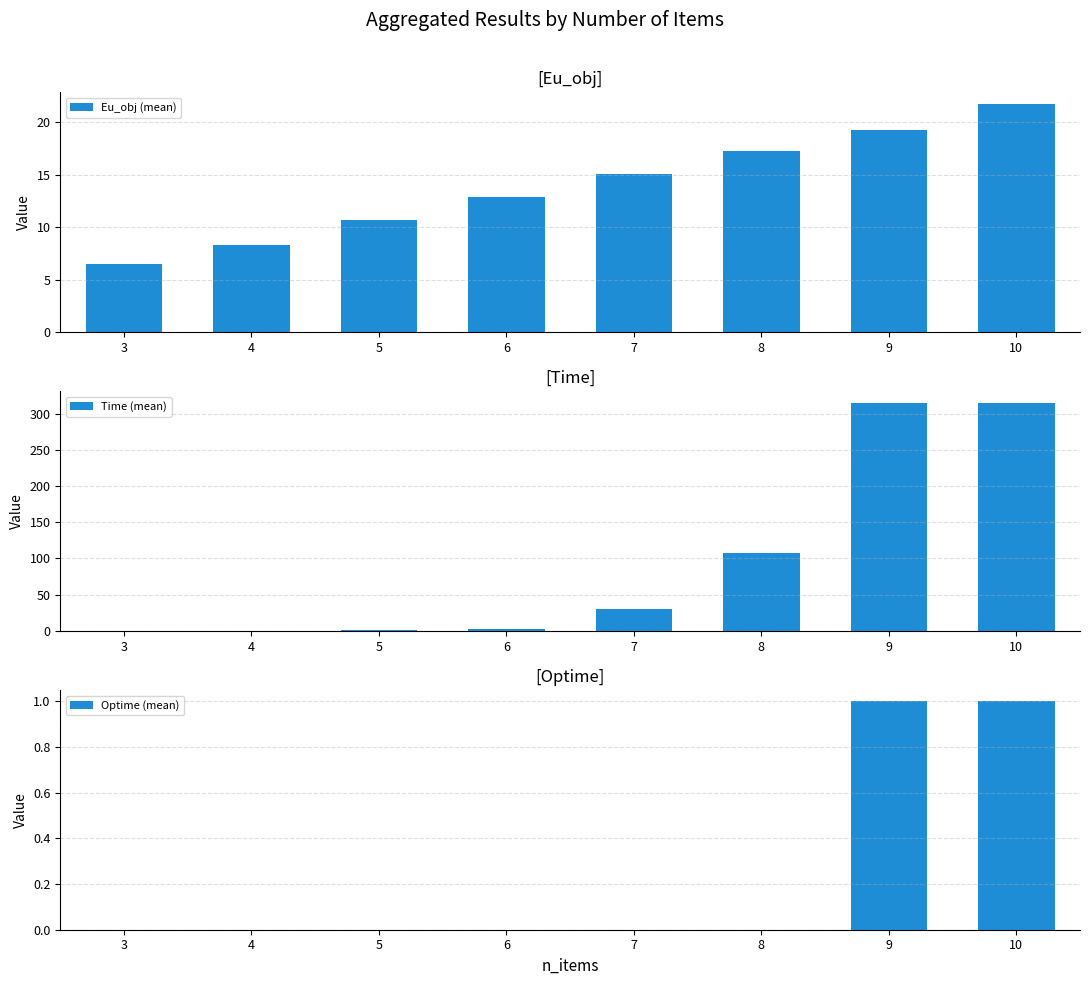

The Optime (mean) series shows 0.7 at 5. True or false?

False